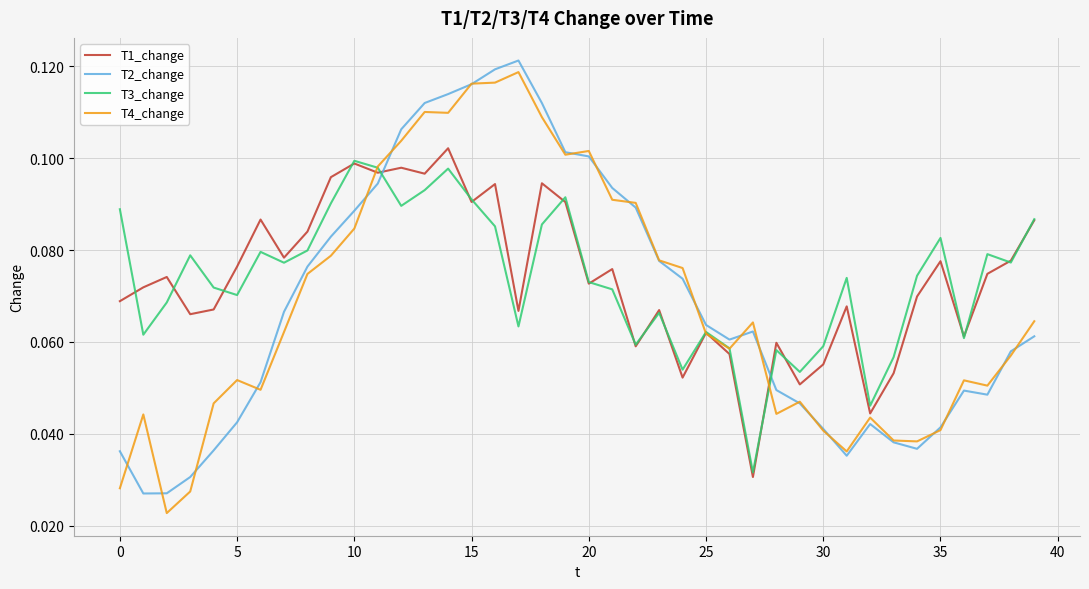

After their last crossing, which series has the higher values: T2_change or T1_change?

T1_change